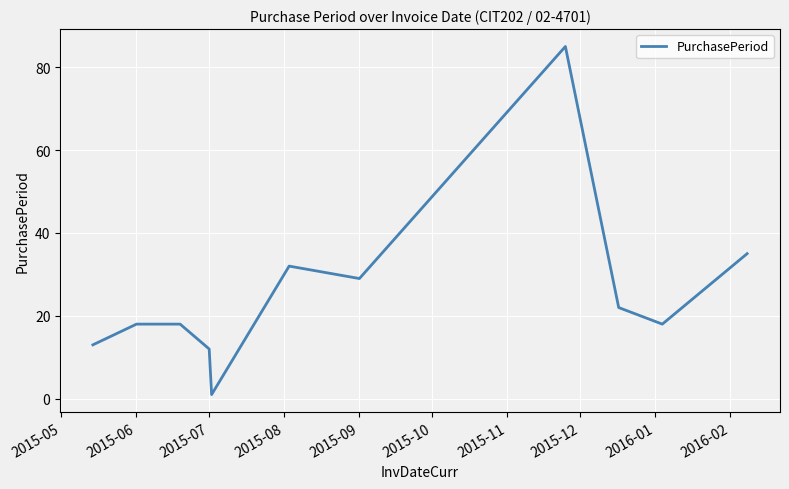

What is the minimum value shown in the chart?

1